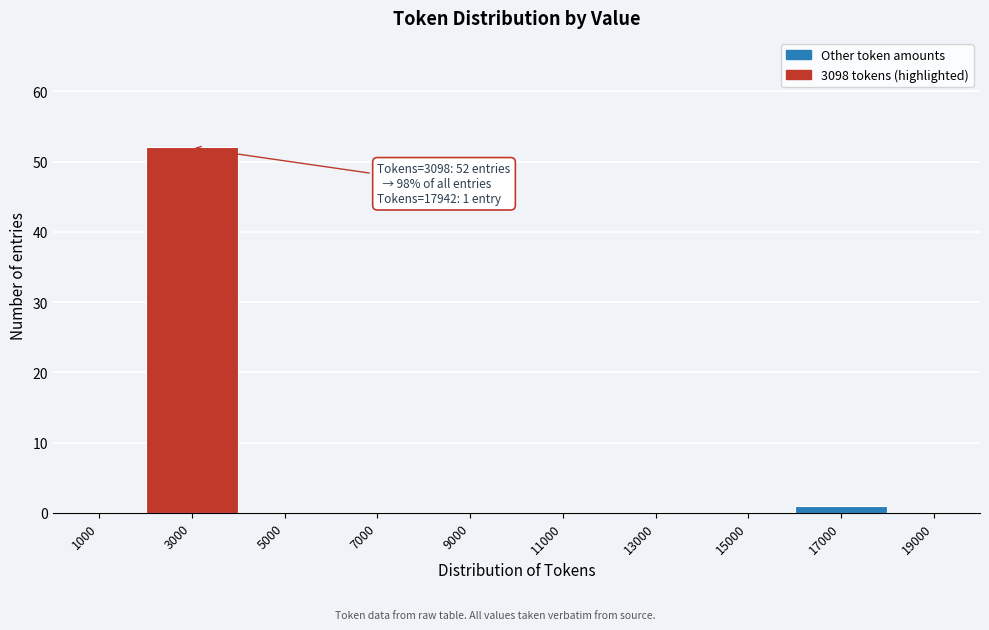

Reading left to right, what are all the values shown in this chart?

1000=0	3000=52	5000=0	7000=0	9000=0	11000=0	13000=0	15000=0	17000=1	19000=0